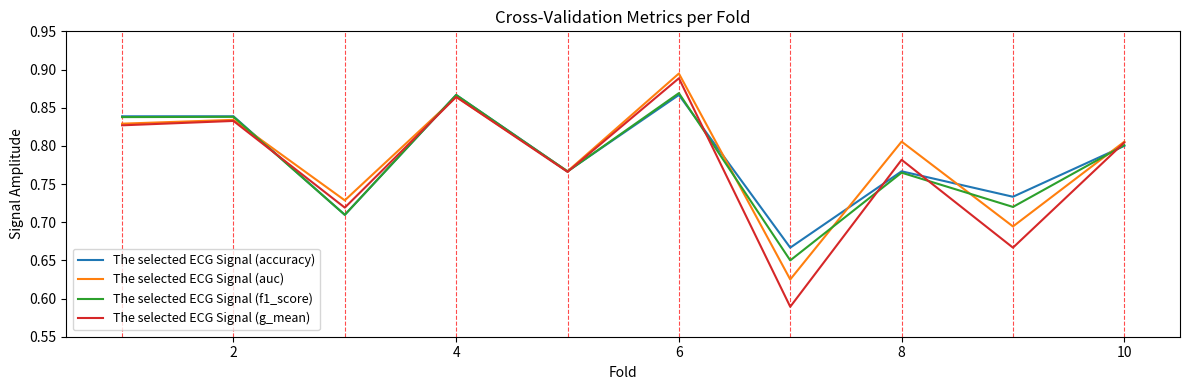

What are all the series names shown in the legend?

The selected ECG Signal (accuracy), The selected ECG Signal (auc), The selected ECG Signal (f1_score), The selected ECG Signal (g_mean)